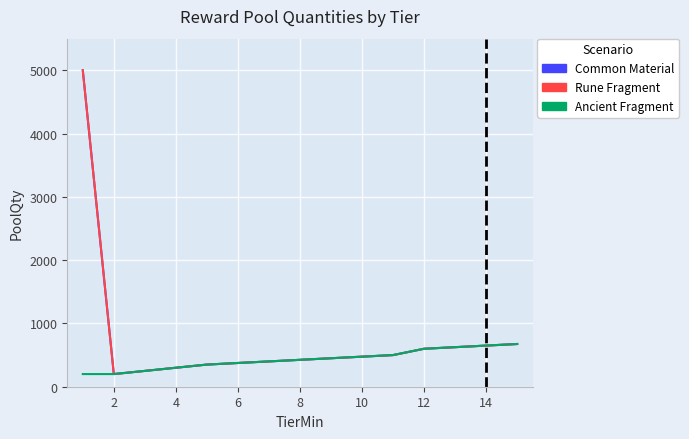

Does the chart have visible grid lines?

Yes